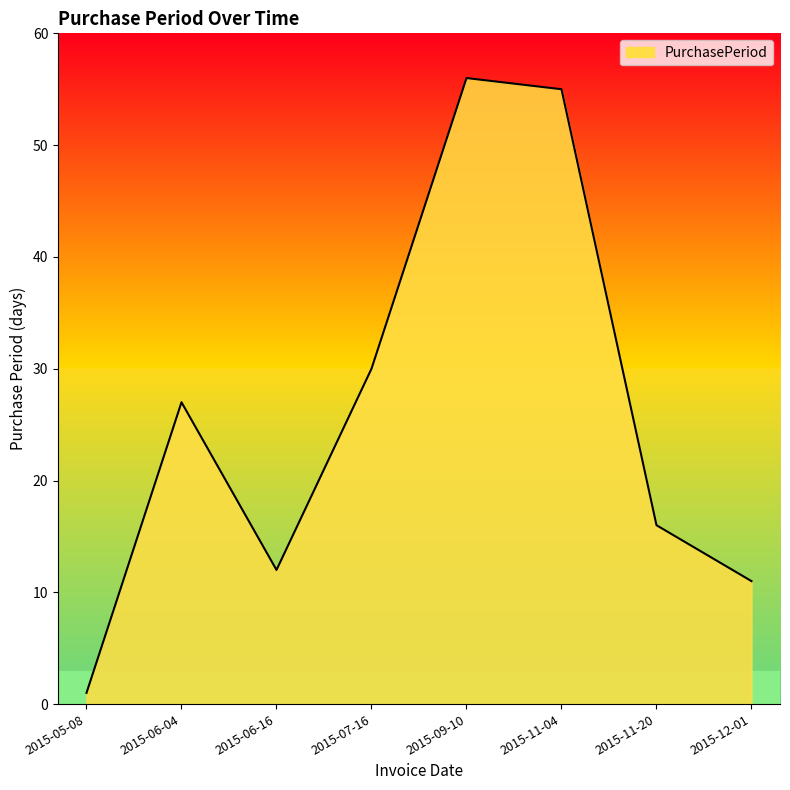

What is the sum of the values at 2015-11-04 and 2015-12-01?

66